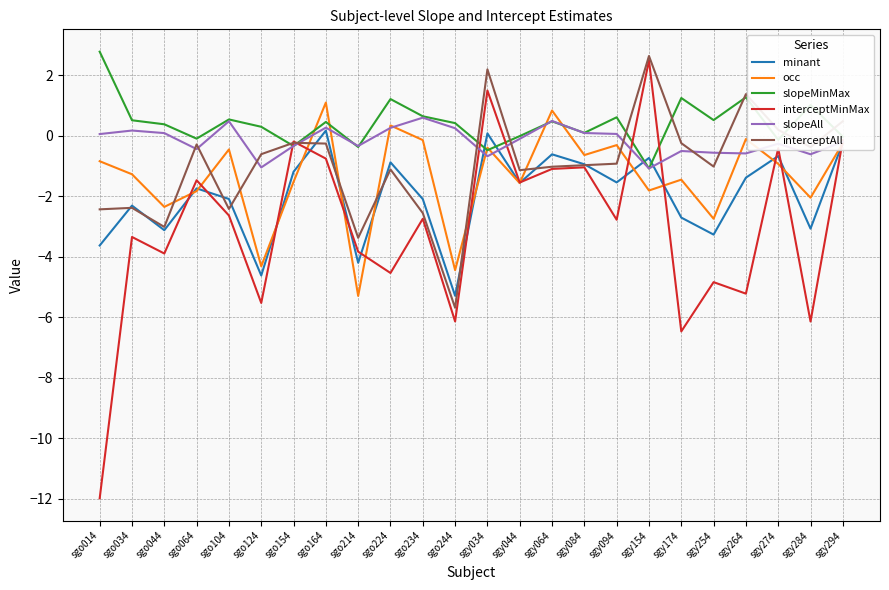

The slopeMinMax series shows -0.3 at sgo154. True or false?

True